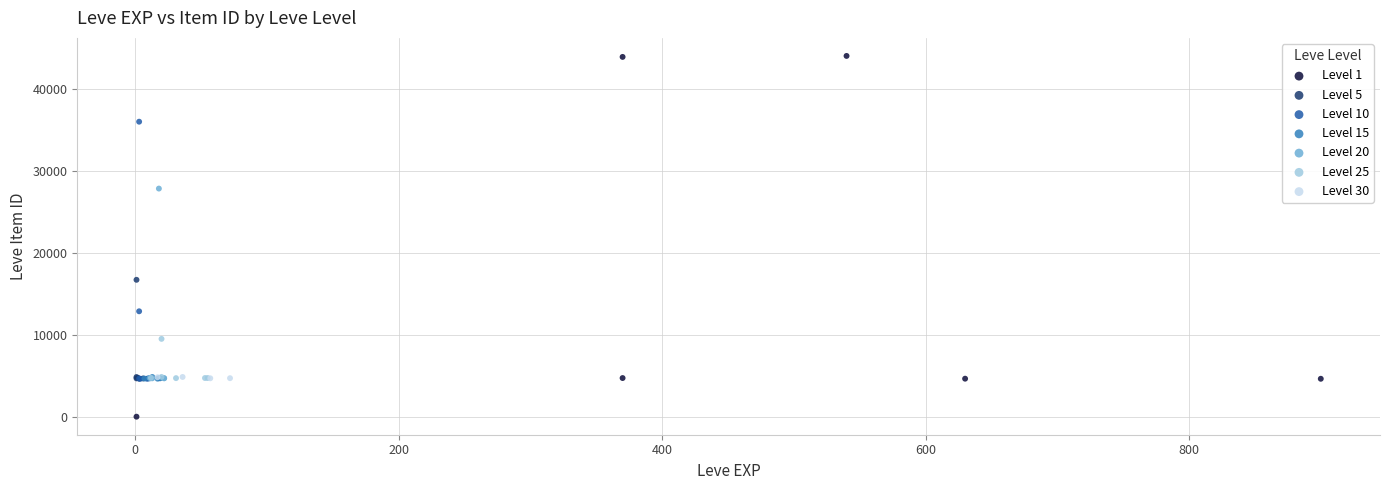

Which series reaches the minimum Y coordinate?

Level 1